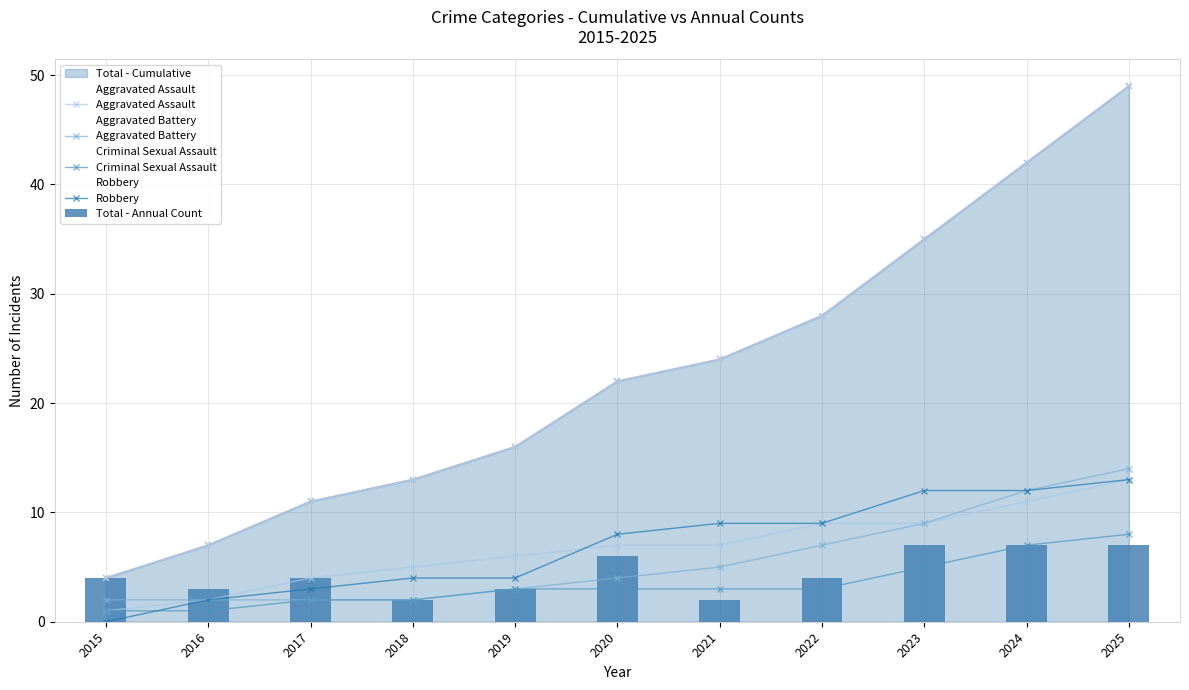

What is the difference between the Robbery values at 2025 and 2015?

13